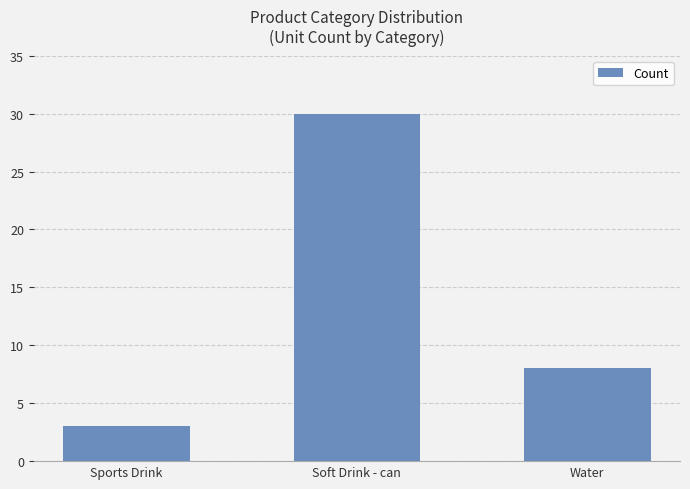

List the labels in order of value, largest first.

Soft Drink - can, Water, Sports Drink